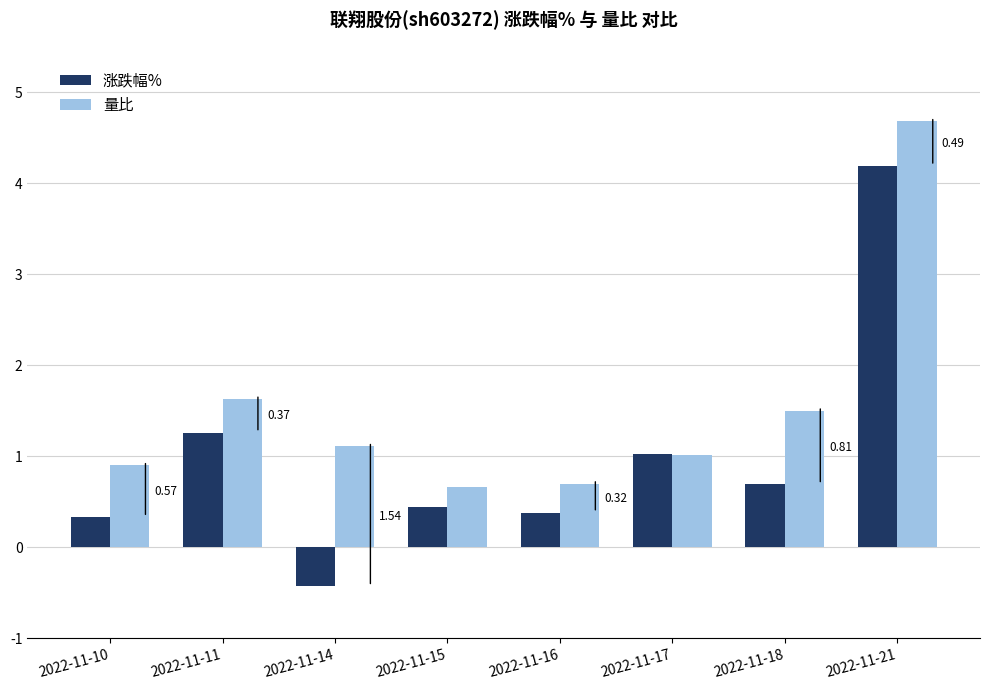

How many bars are there in each group?

2